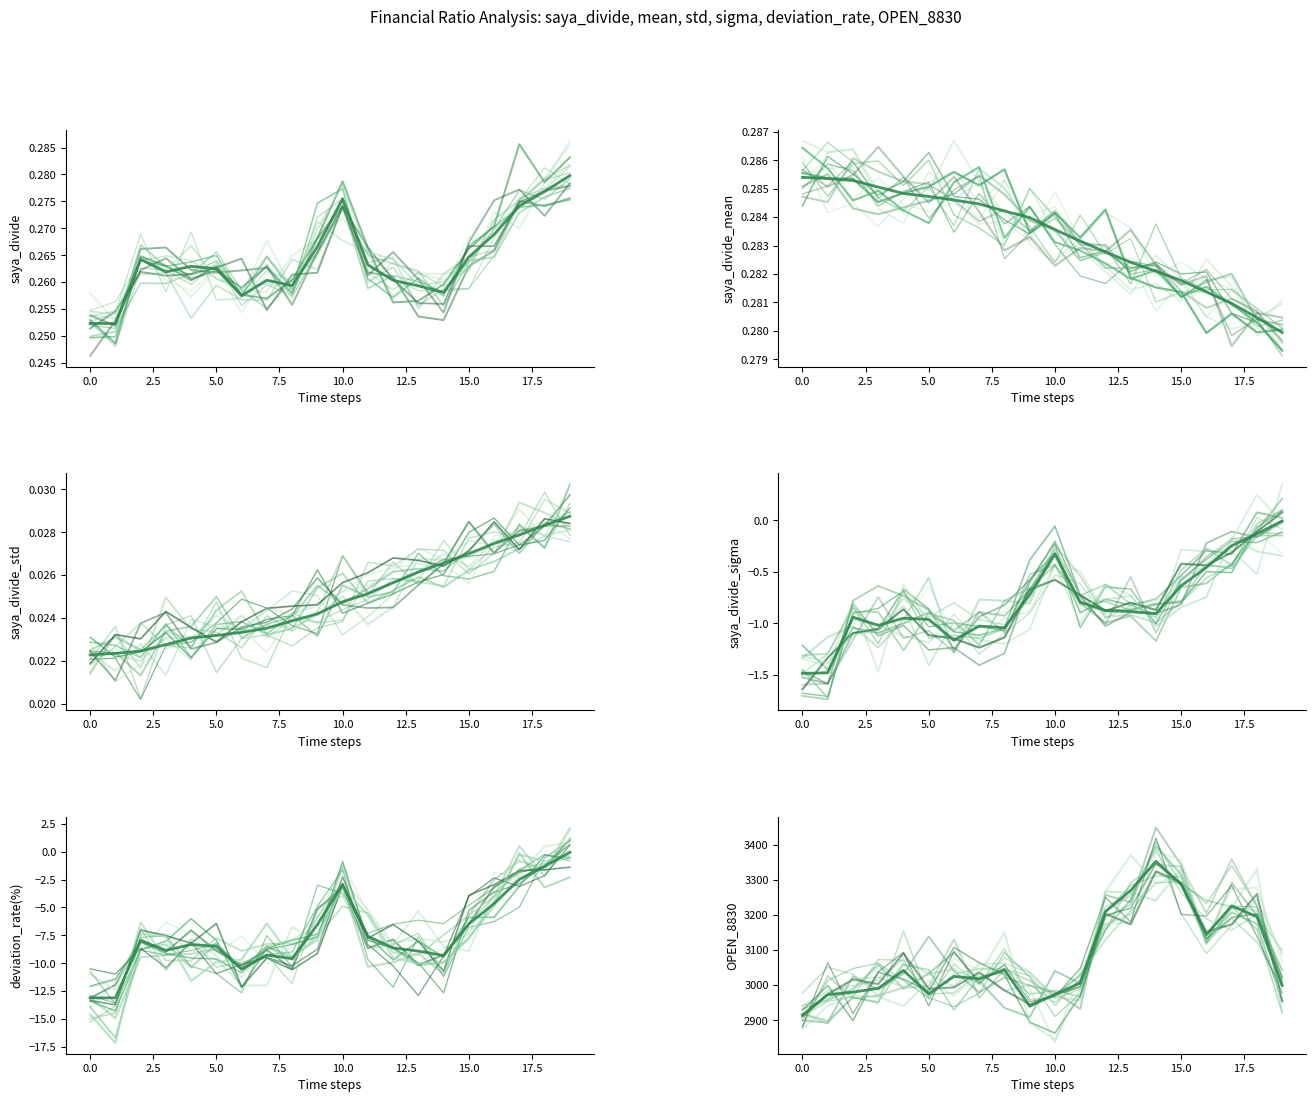

What is the label of the 2nd point from the left?

saya_divide_mean